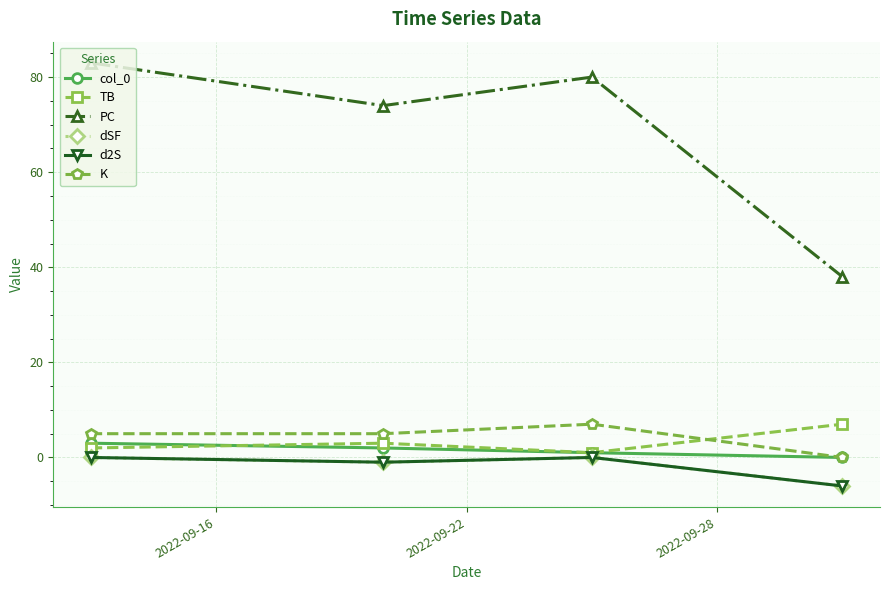

Rank the series by their maximum value, from highest to lowest.

PC, TB, K, col_0, dSF, d2S